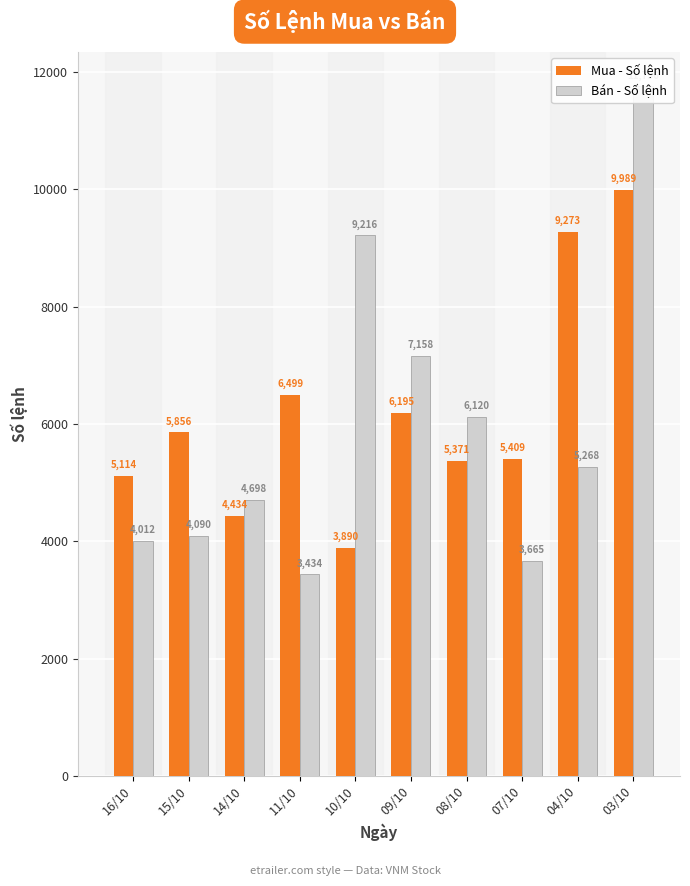

True or false: Mua - Số lệnh has a value of 5371 at 08/10.

True